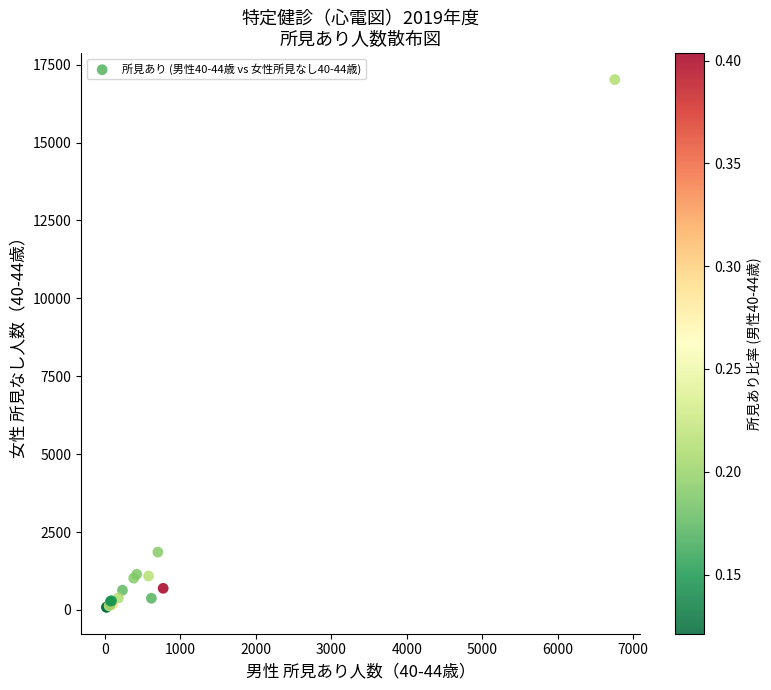

What Y value in the scatter plot is closest to 8553?

1855